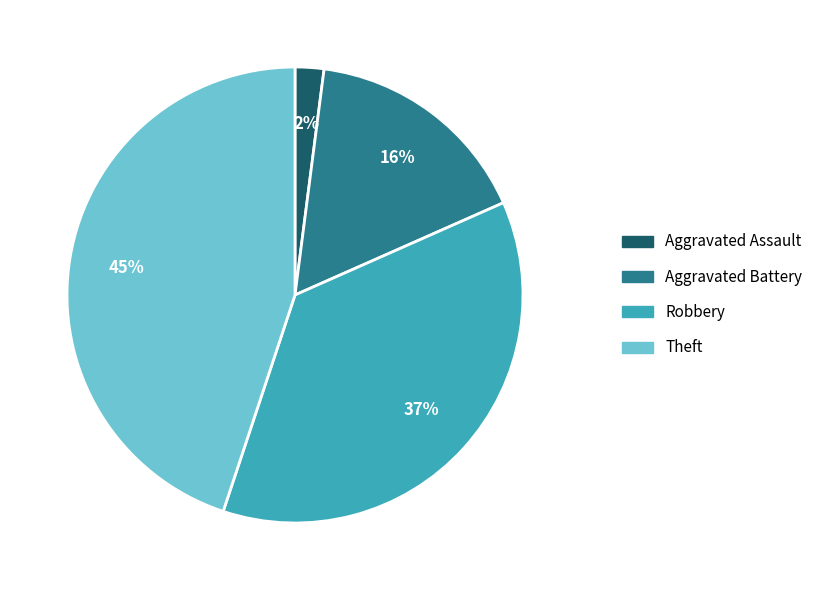

Count the number of slices in the pie.

4